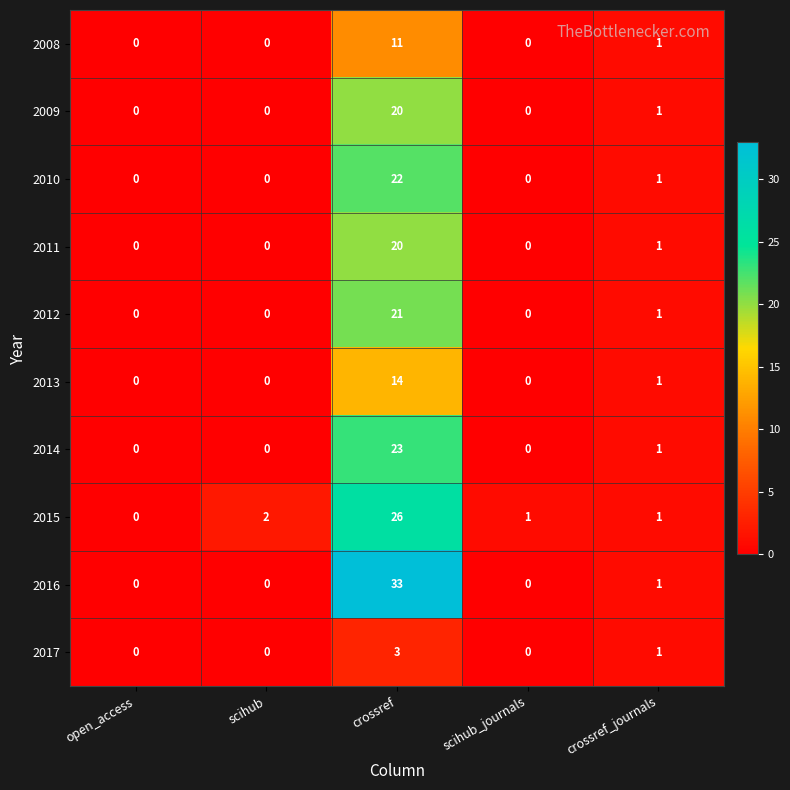

Which series has the widest spread of values?

2016